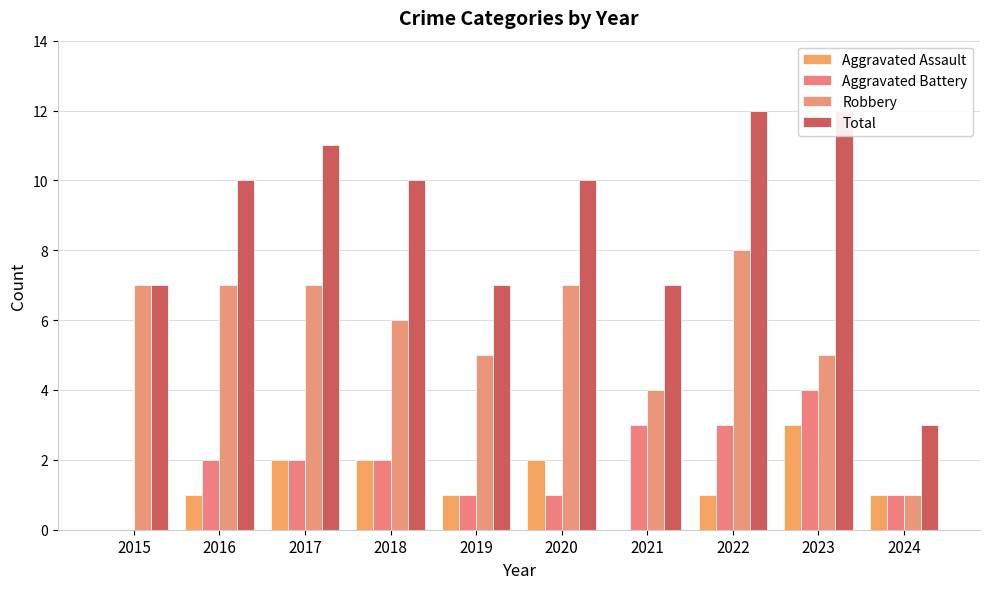

At which category is the sum across all series the highest?

2022